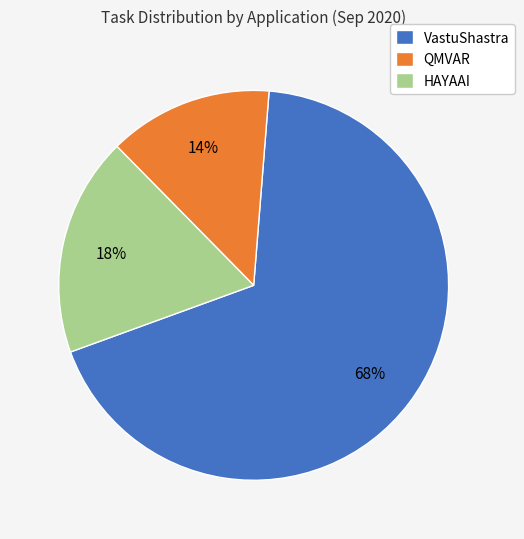

Rank the categories by value from lowest to highest.

QMVAR, HAYAAI, VastuShastra